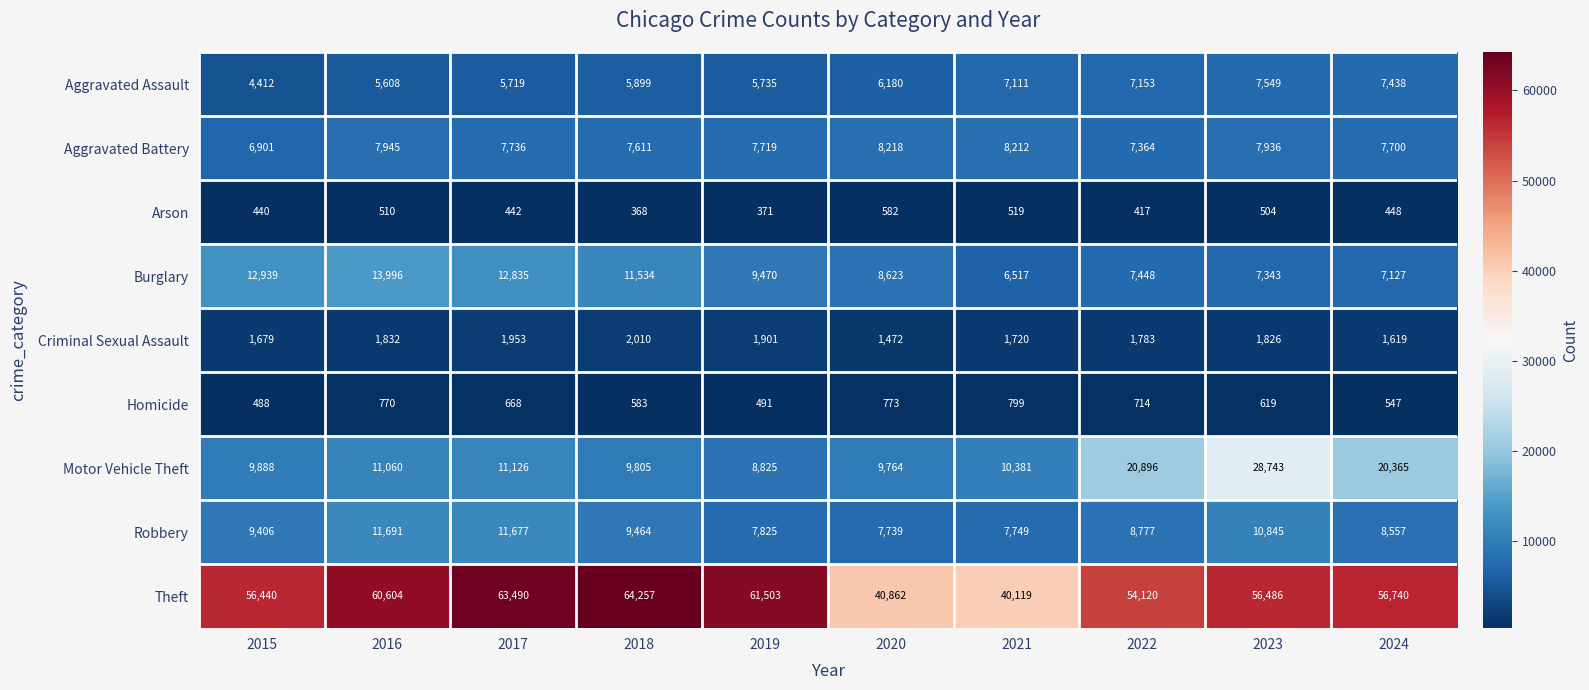

The Robbery series shows 8557 at 2024. True or false?

True